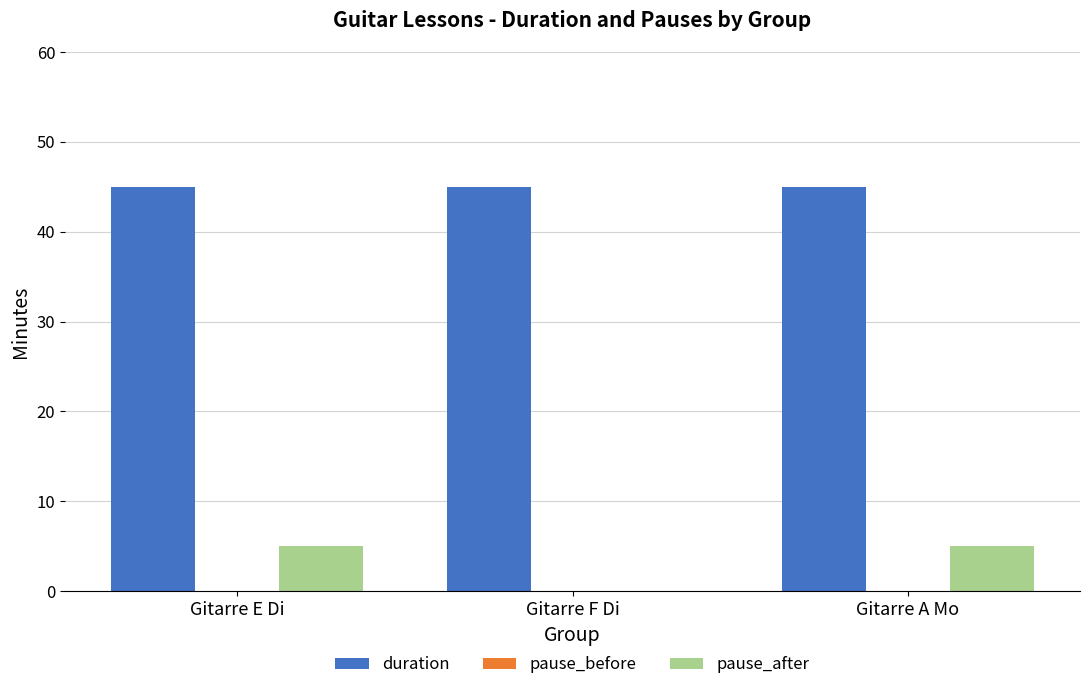

What is the total value across all series at Gitarre F Di?

45